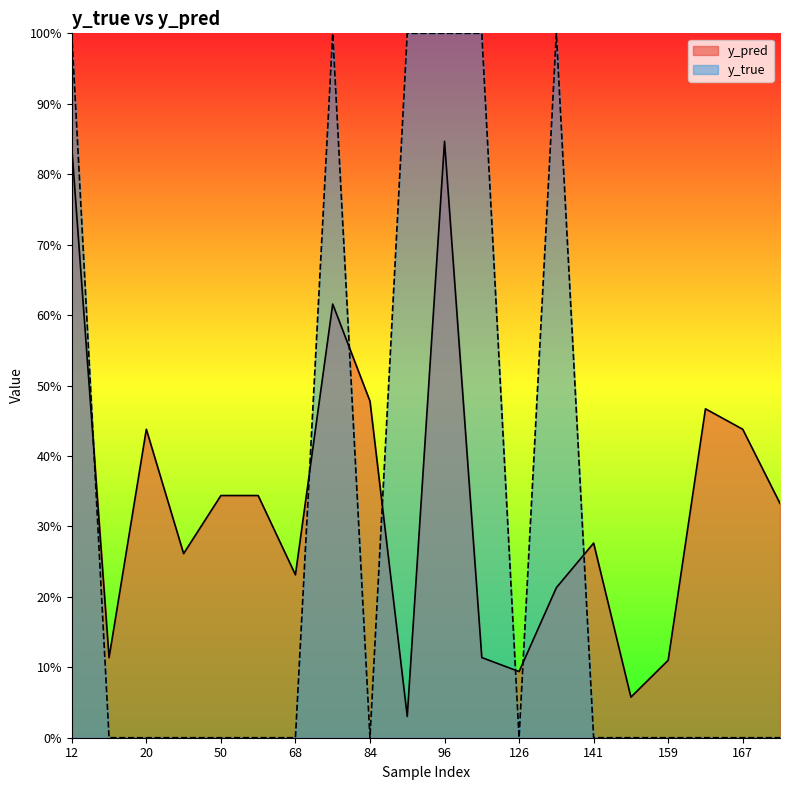

What is the difference between the highest and lowest values at 141?

0.3